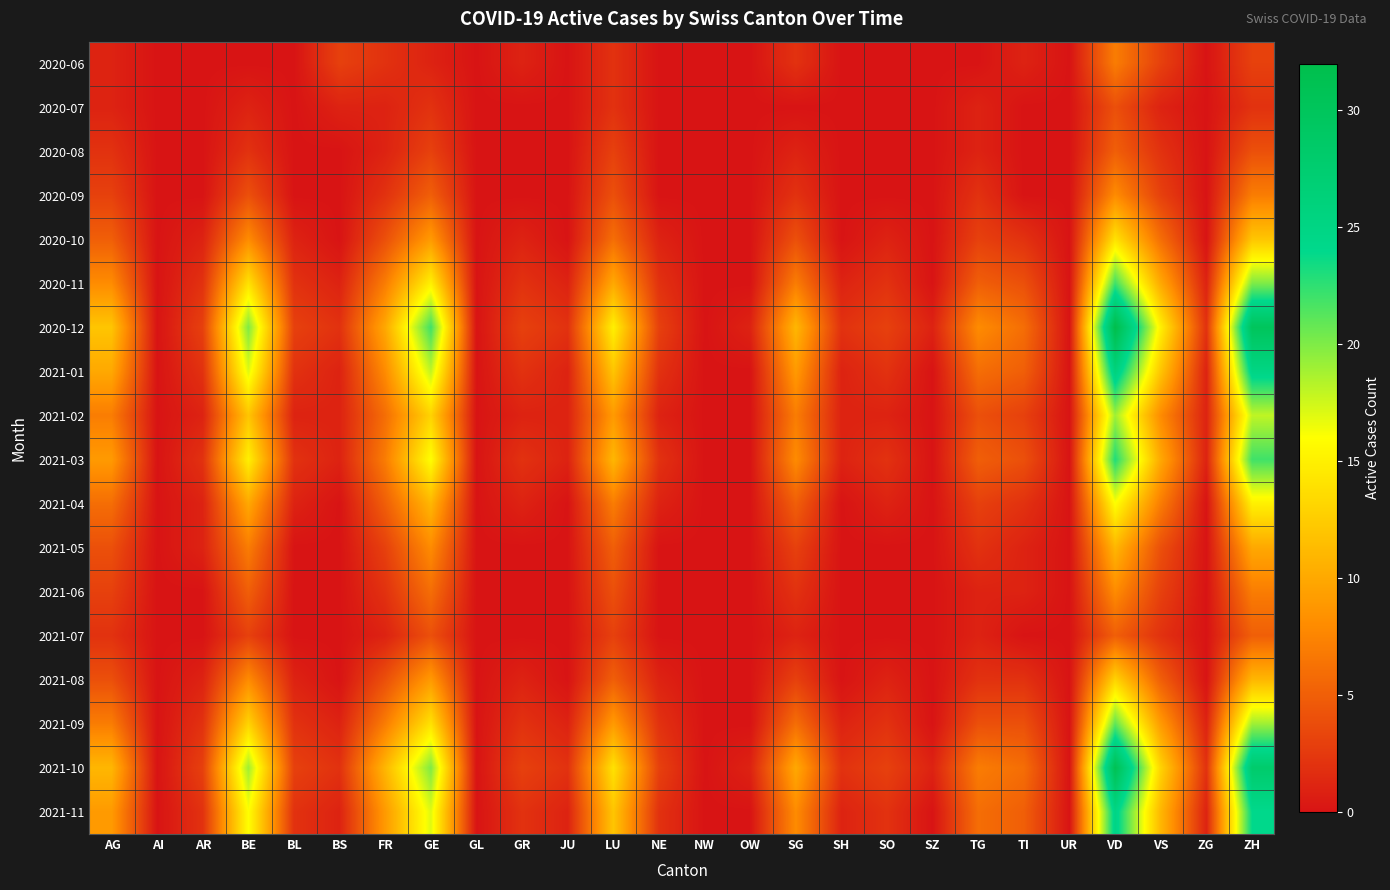

Which series changed the most between BL and VS?

2020-12